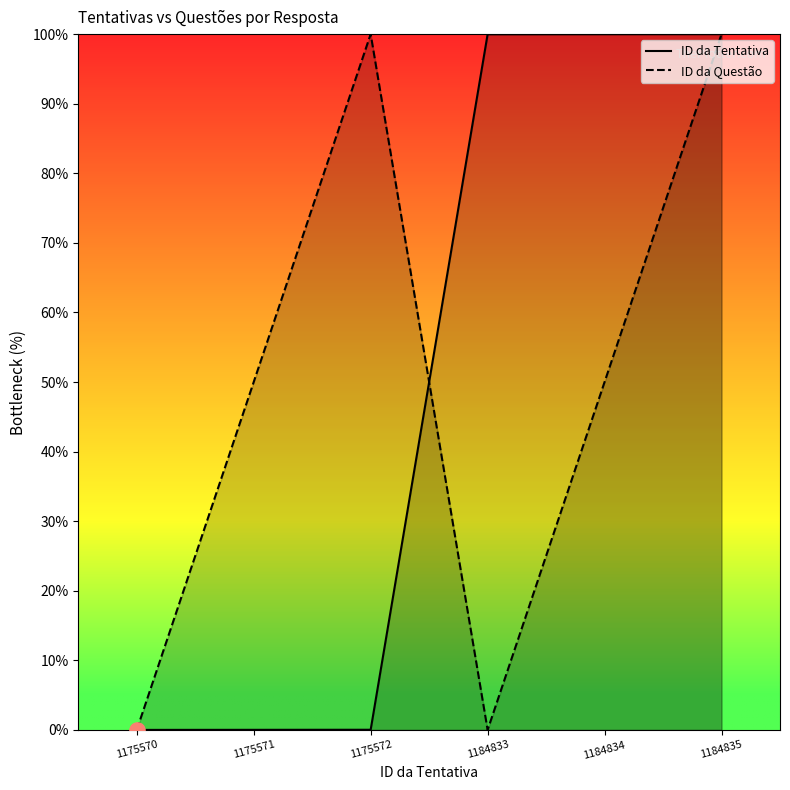

Which series contains the lowest Y value?

ID da Tentativa